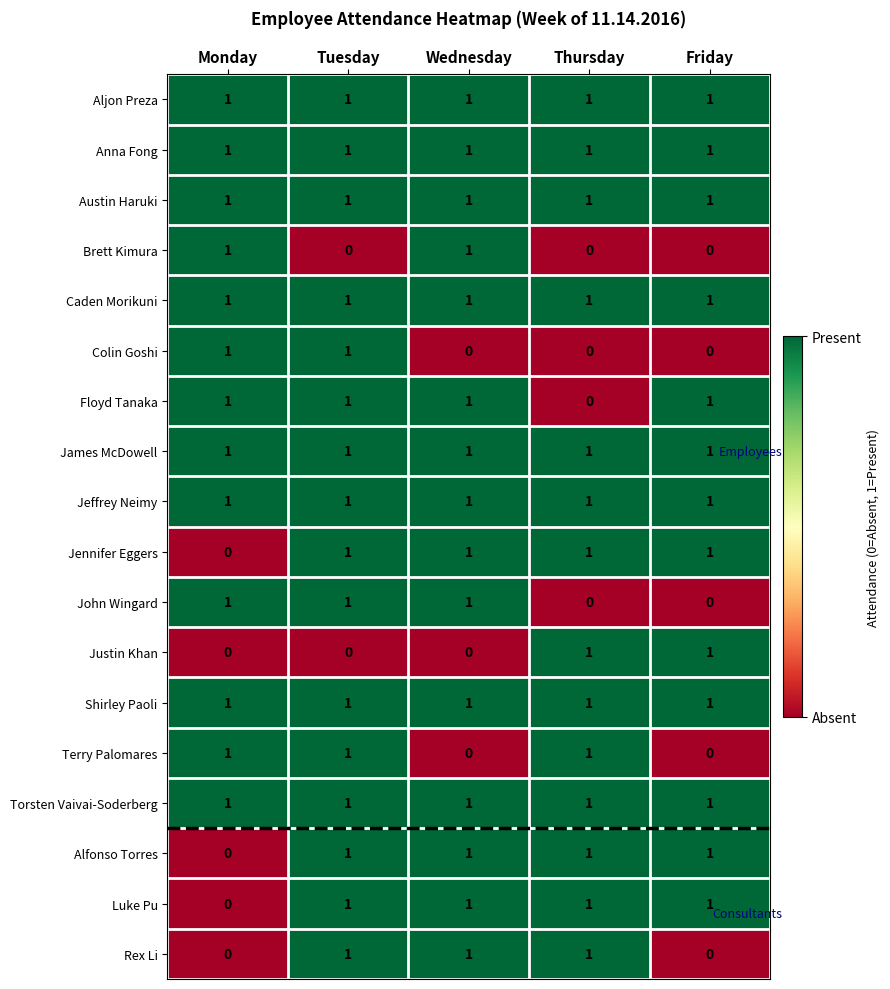

What is the total value across all series at Wednesday?

15